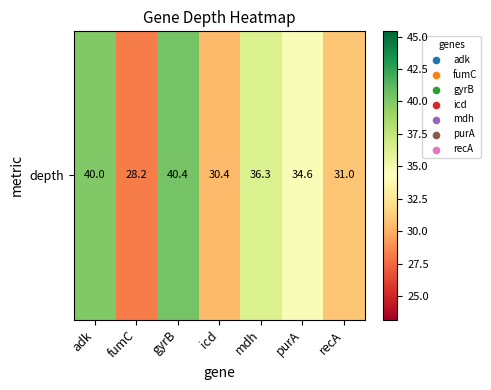

Rank the categories by value from highest to lowest.

gyrB, adk, mdh, purA, recA, icd, fumC